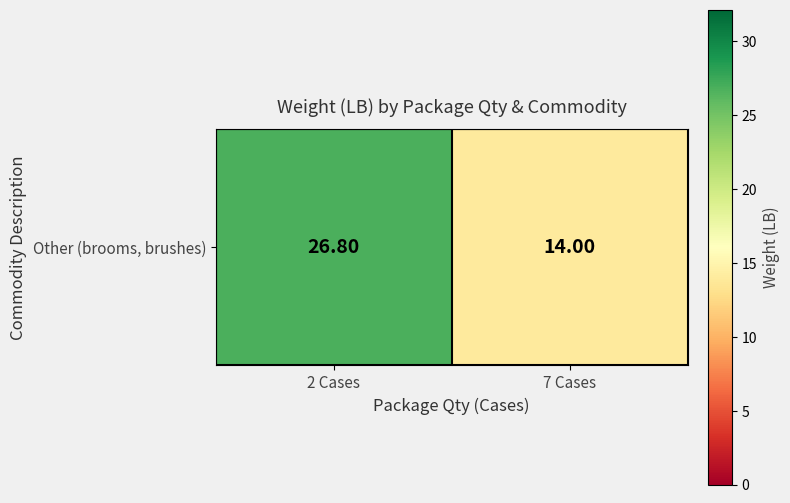

The value at 7 Cases is 14.0. True or false?

True